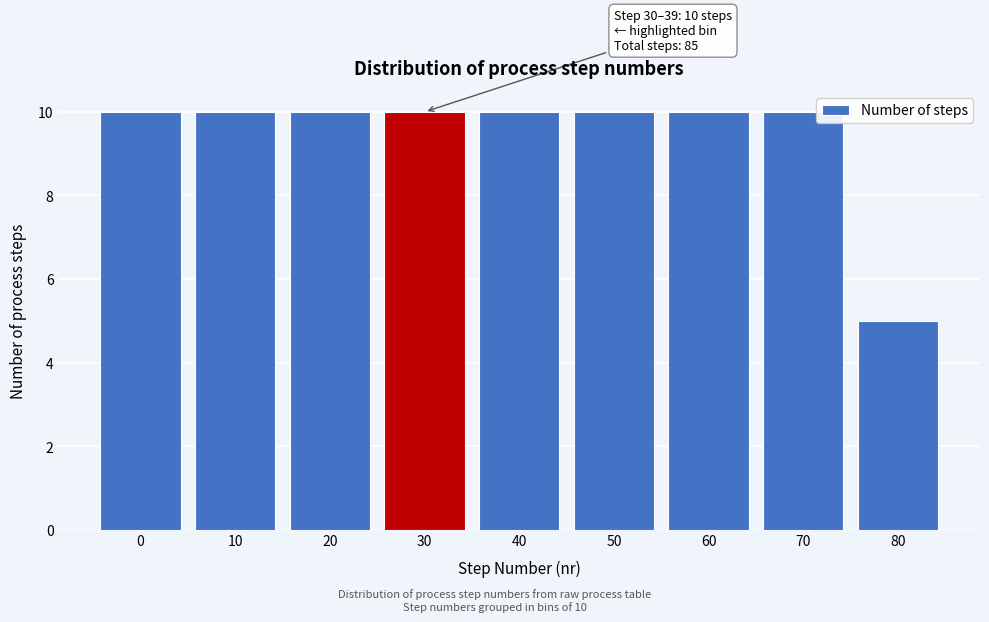

Reading left to right, what are all the values shown in this chart?

0=10	10=10	20=10	30=10	40=10	50=10	60=10	70=10	80=5